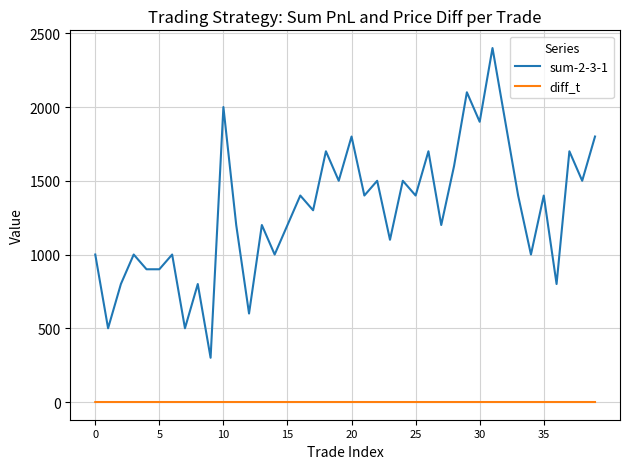

What is the sum of all diff_t values?

0.2